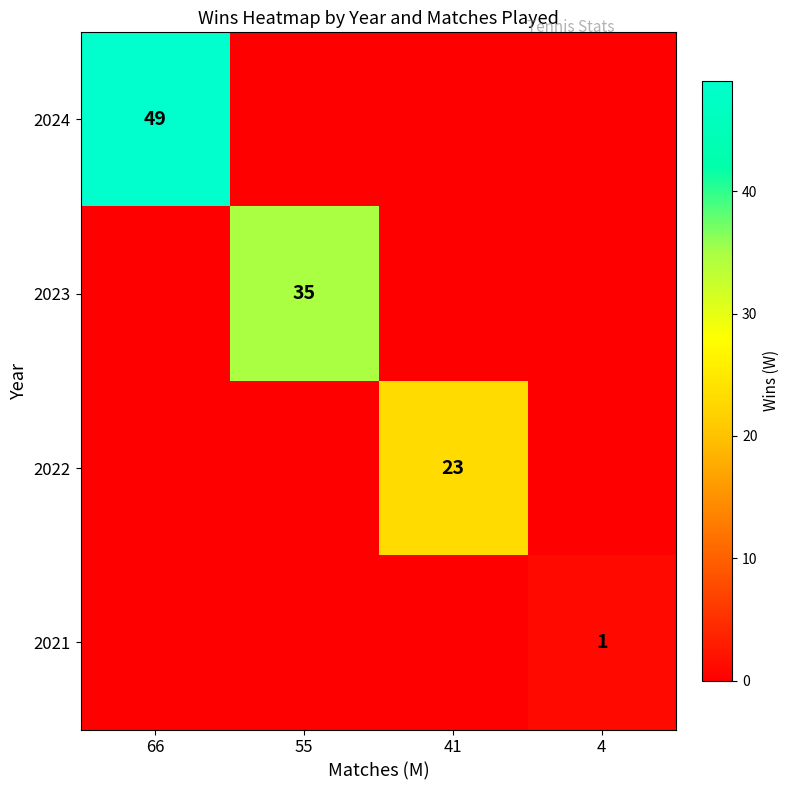

The 2023 series shows 59 at 55. True or false?

False